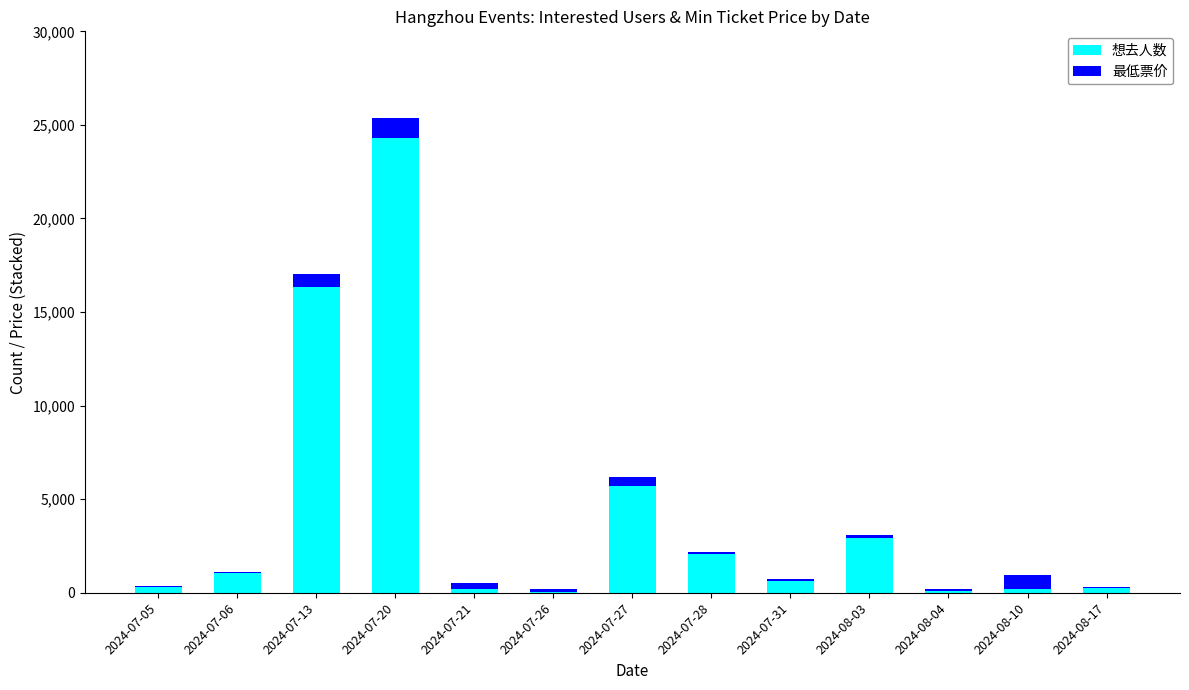

What is the sum of all 想去人数 values?

54117